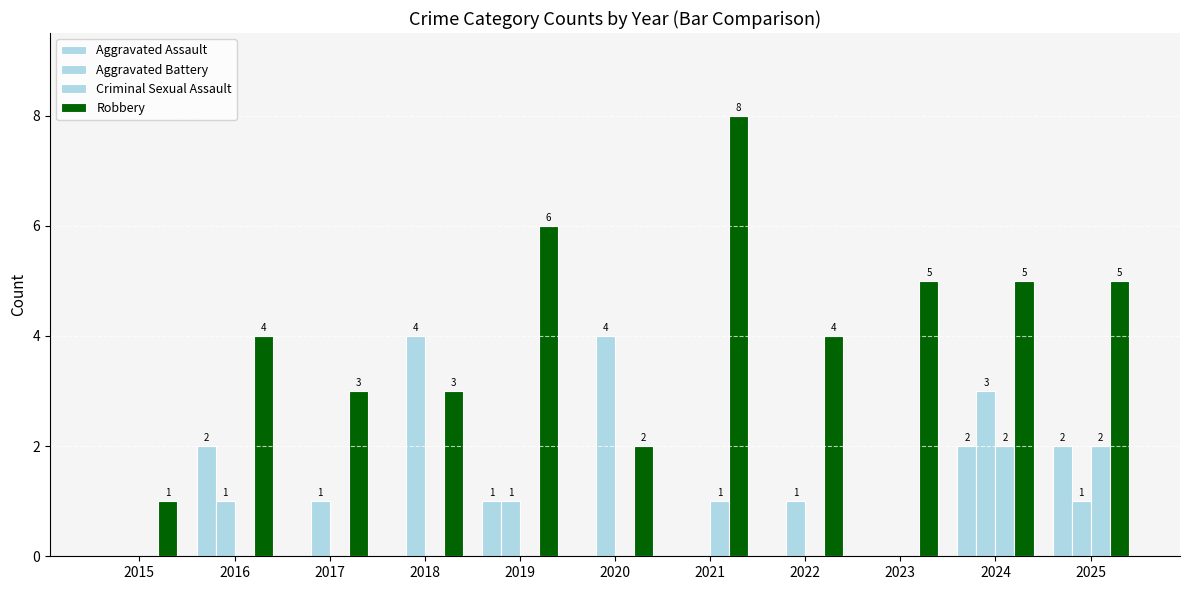

Reading left to right, extract all data points from this chart.

Aggravated Assault: 0	2	0	0	1	0	0	0	0	2	2
Aggravated Battery: 0	1	1	4	1	4	0	1	0	3	1
Criminal Sexual Assault: 0	0	0	0	0	0	1	0	0	2	2
Robbery: 1	4	3	3	6	2	8	4	5	5	5